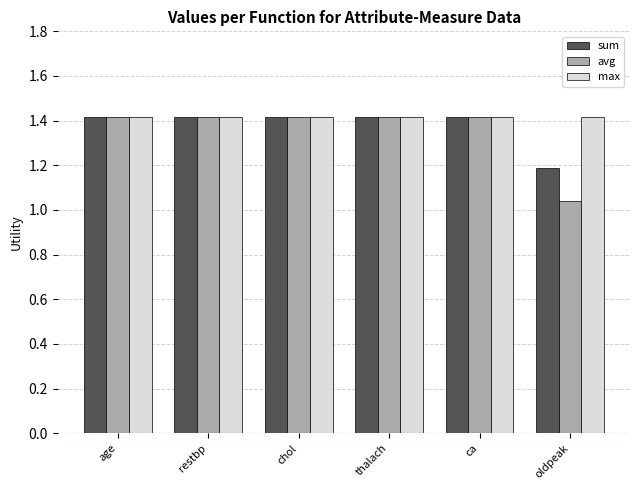

How many categories are shown in the chart?

6